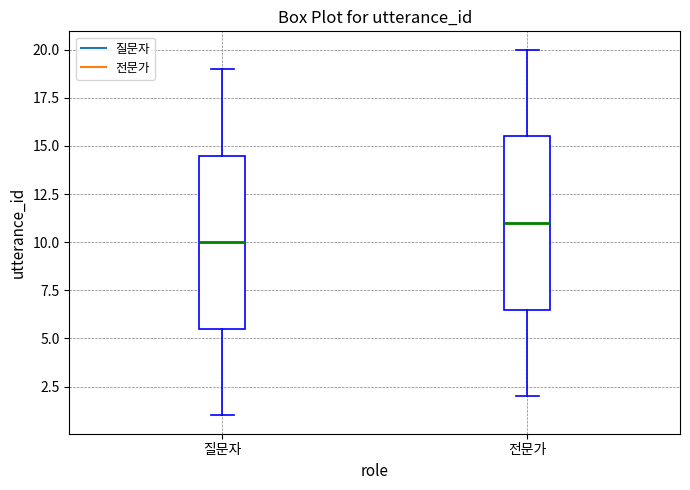

Where is the lower edge of the box for 전문가 on the y-axis? The values are not printed on the chart, so give them approximately, as read against the axis.

6.5